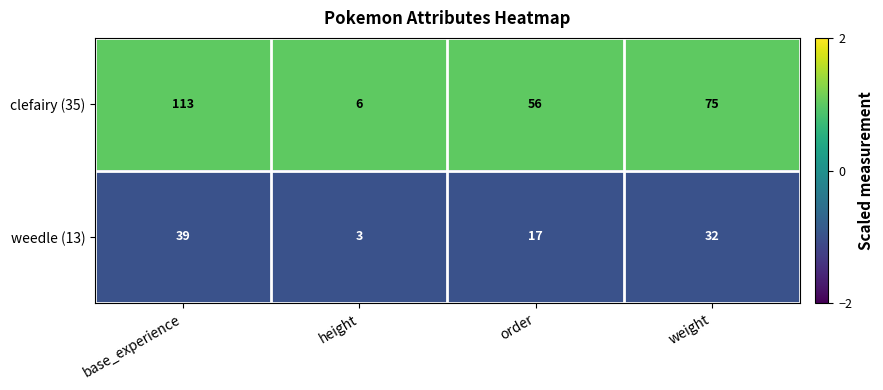

True or false: clefairy (35) has a value of 75 at weight.

True